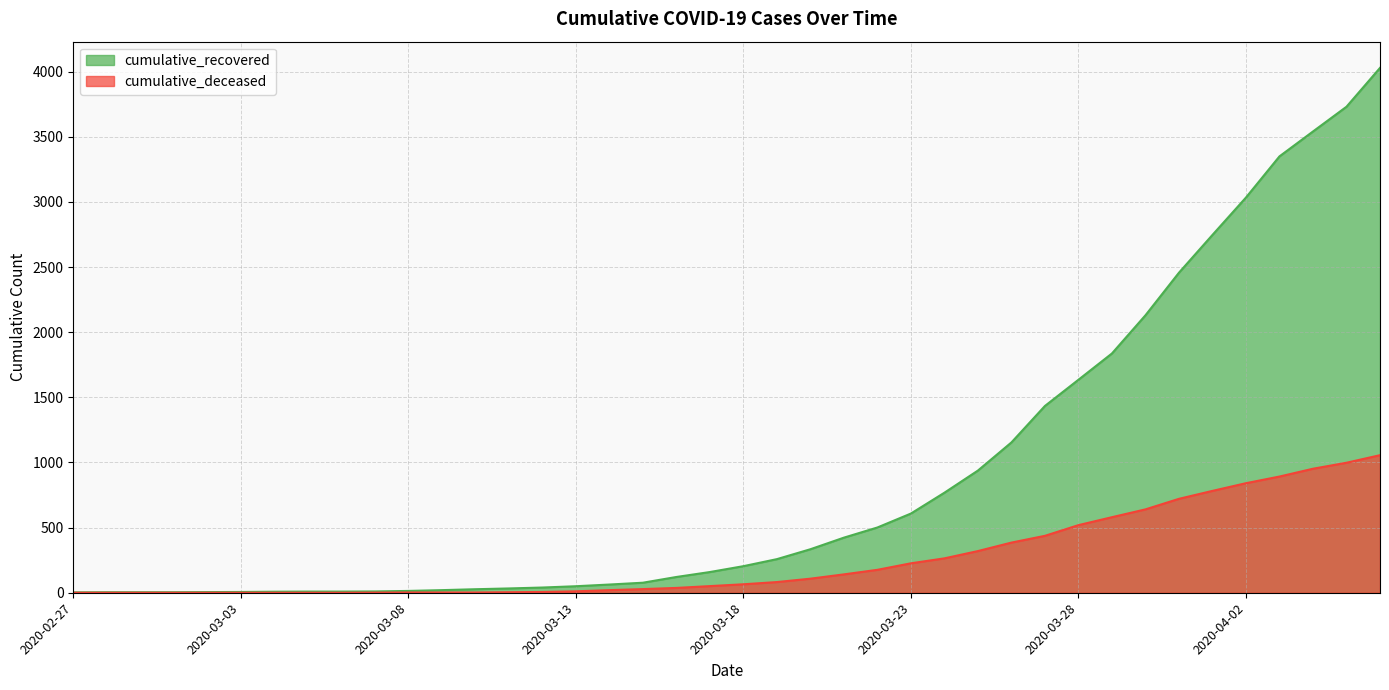

At which category is the sum across all series the highest?

2020-04-06